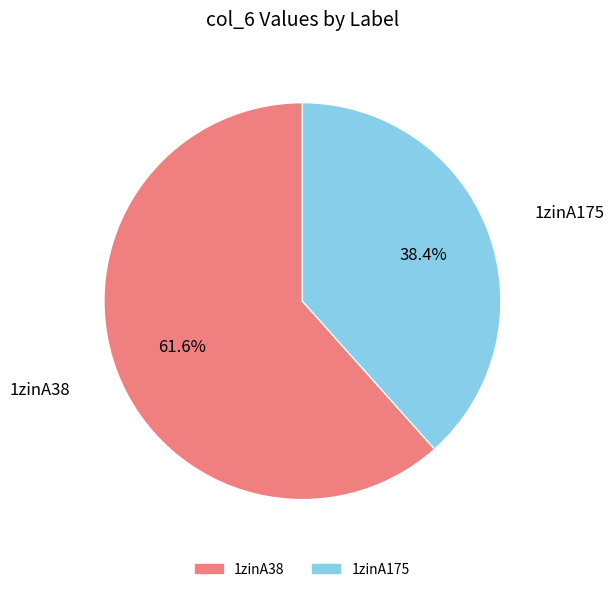

What percentage do 1zinA175 and 1zinA38 together represent?

100.0%